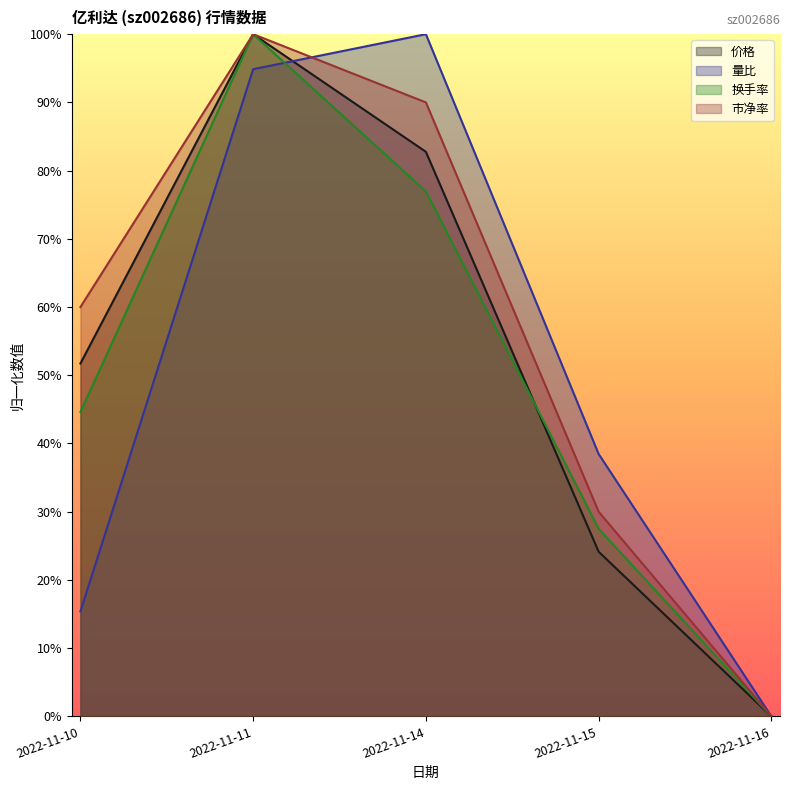

What is the average value of the 市净率 series?

0.6